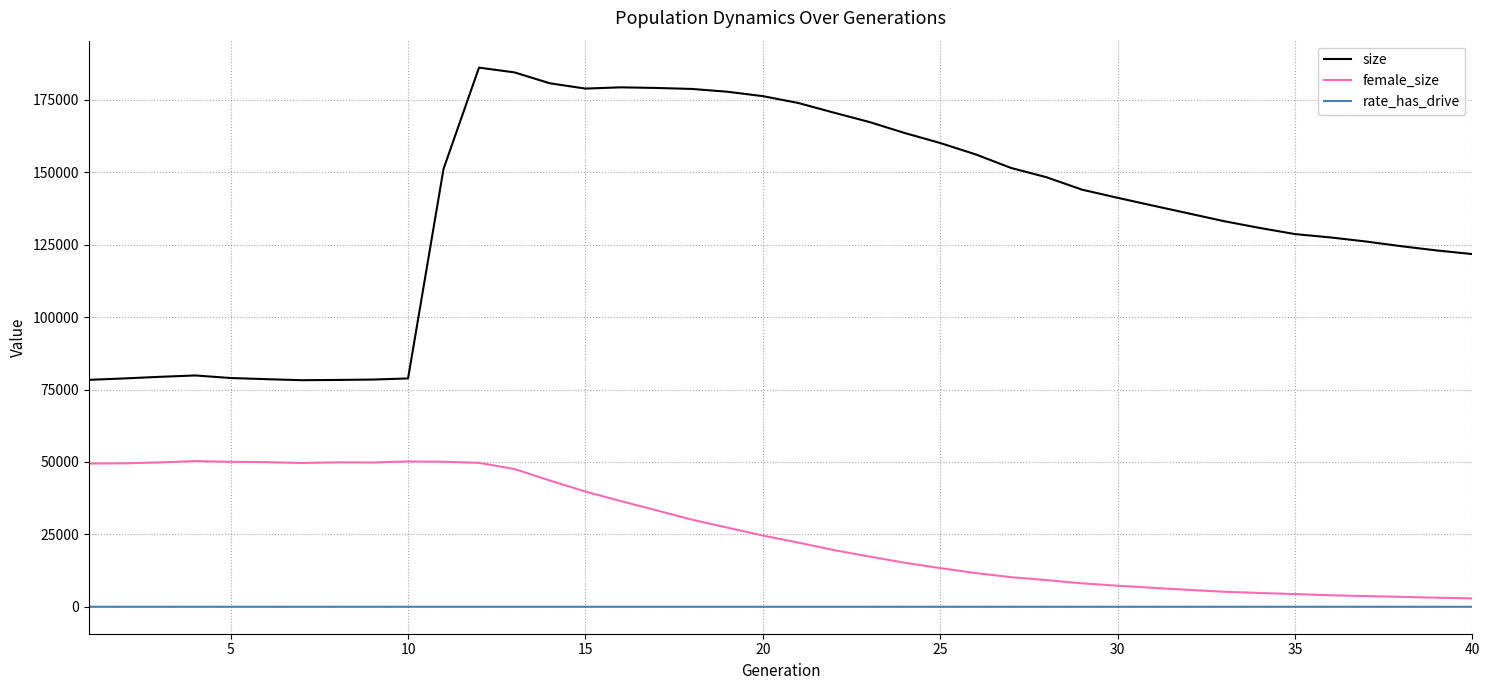

In female_size, how many points are higher than both neighbors (excluding endpoints)?

3